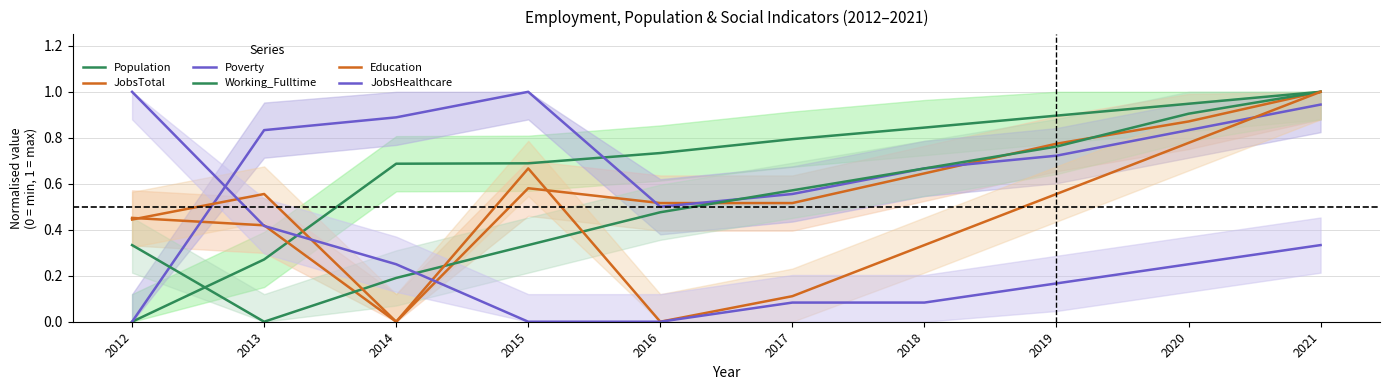

At how many categories does at least one series exceed 0?

10